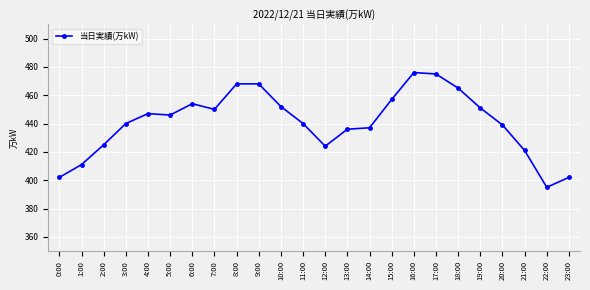

True or false: the data has more than 0 interior local peaks.

True